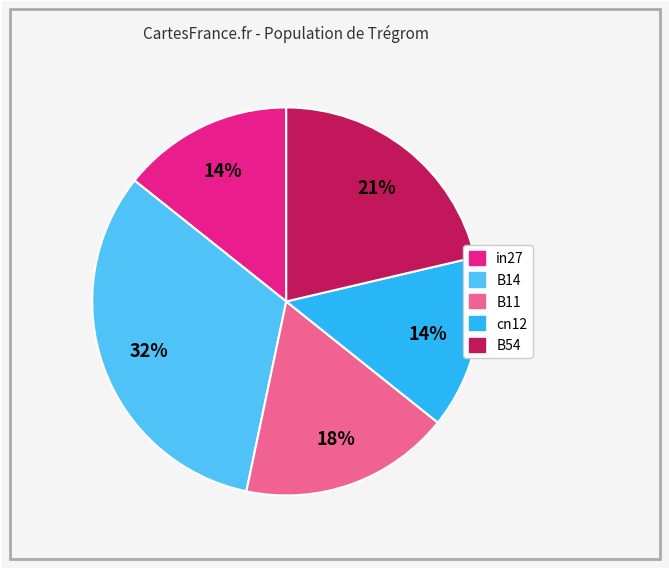

Which slice is the largest?

B14